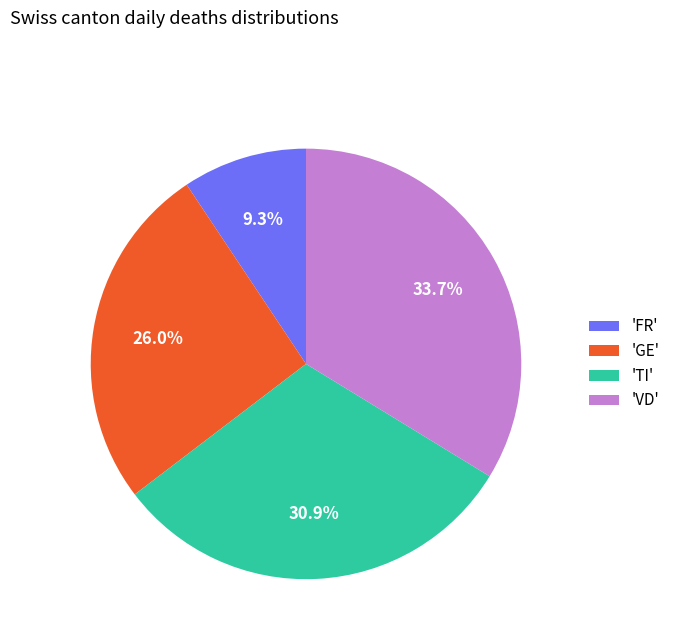

Between 'GE' and 'TI', which is larger?

'TI'